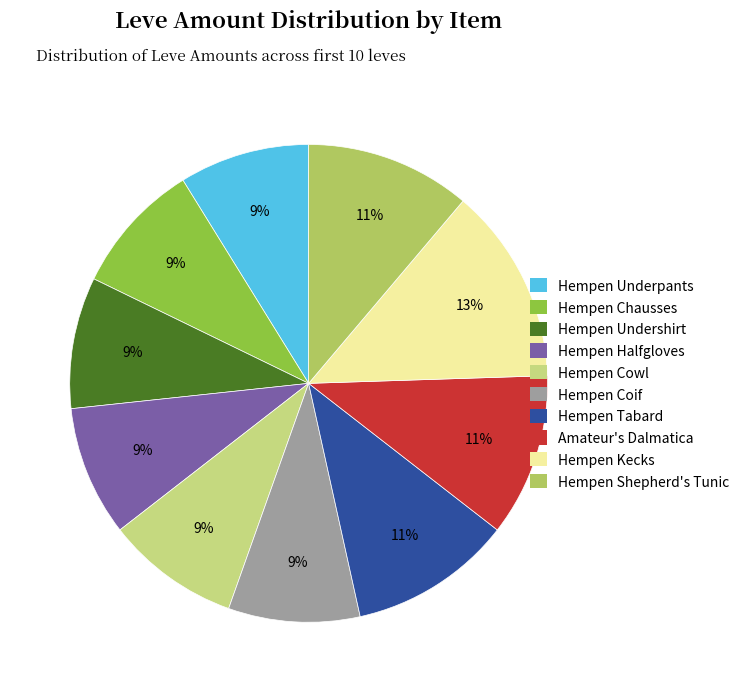

Does any single category account for the majority?

No